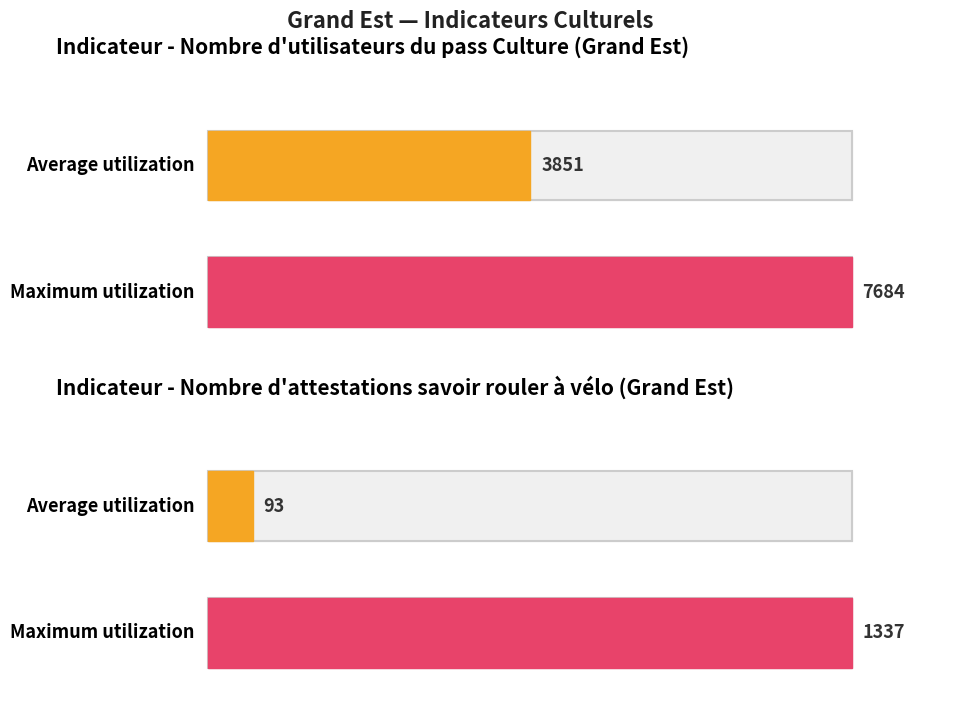

Is the value of Nombre d'utilisateurs du pass Culture at 2019-05 greater than the value of Nombre d'attestations savoir rouler at 2020-02?

Yes